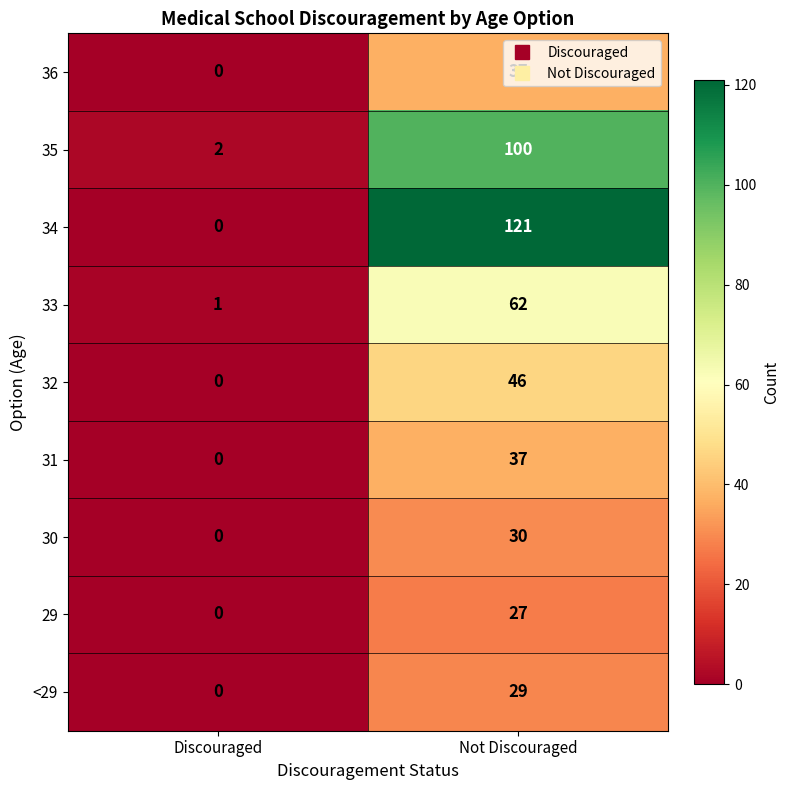

Which series has the widest spread of values?

34